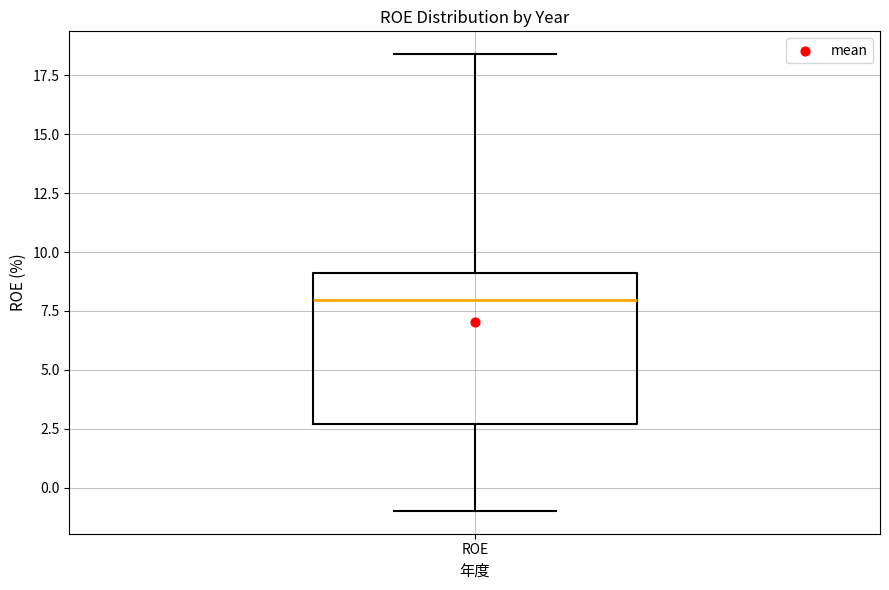

Read this box plot against the y-axis: the position of the median line, the range covered by the box, and the ends of both whiskers. The values are not printed on the chart, so give them approximately, as read against the axis.

median 8.0, box 2.5 to 9.0, whiskers -1.0 to 18.5